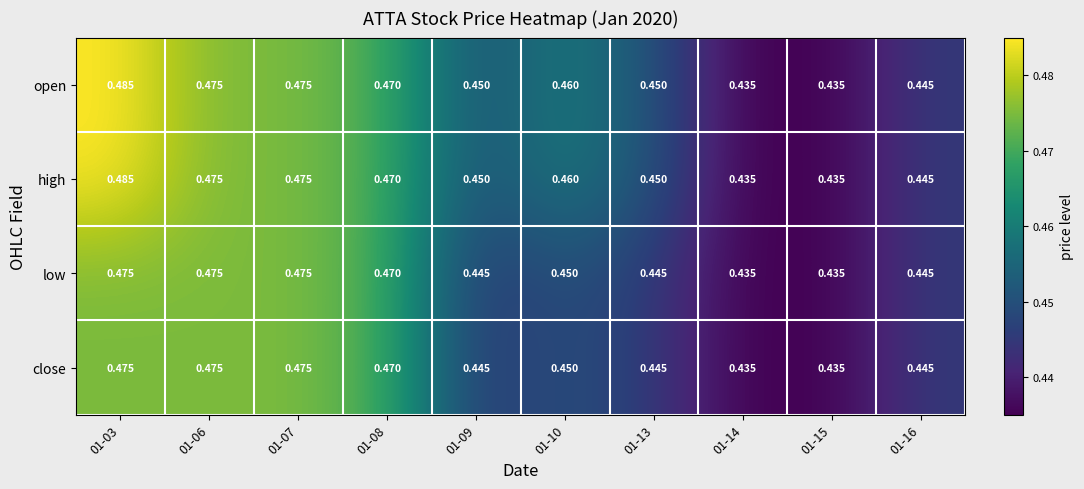

At which category is the sum across all series the highest?

01-03